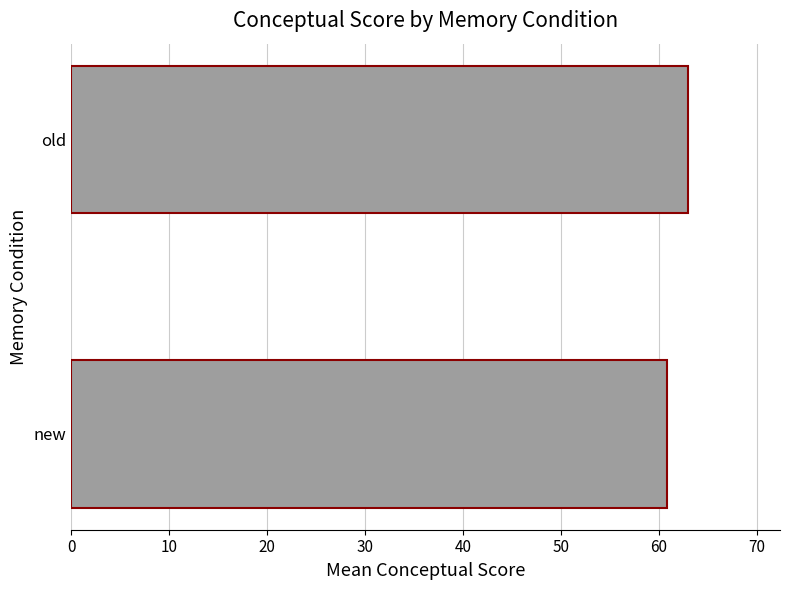

Reading bottom to top, extract all data points from this chart.

60.8	62.9